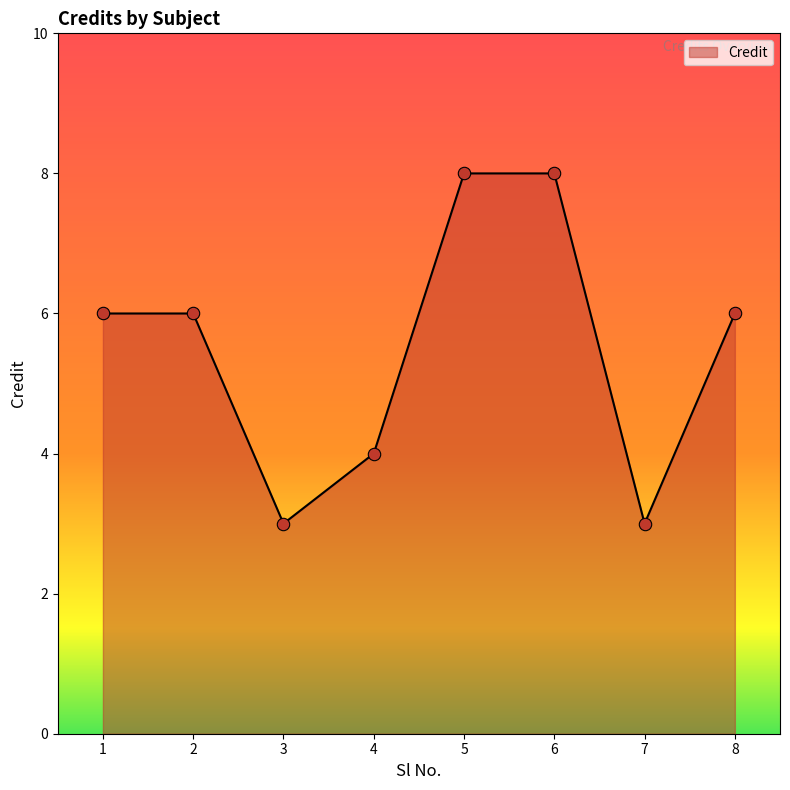

What is the ratio of the value at 6 to the value at 5?

1.0